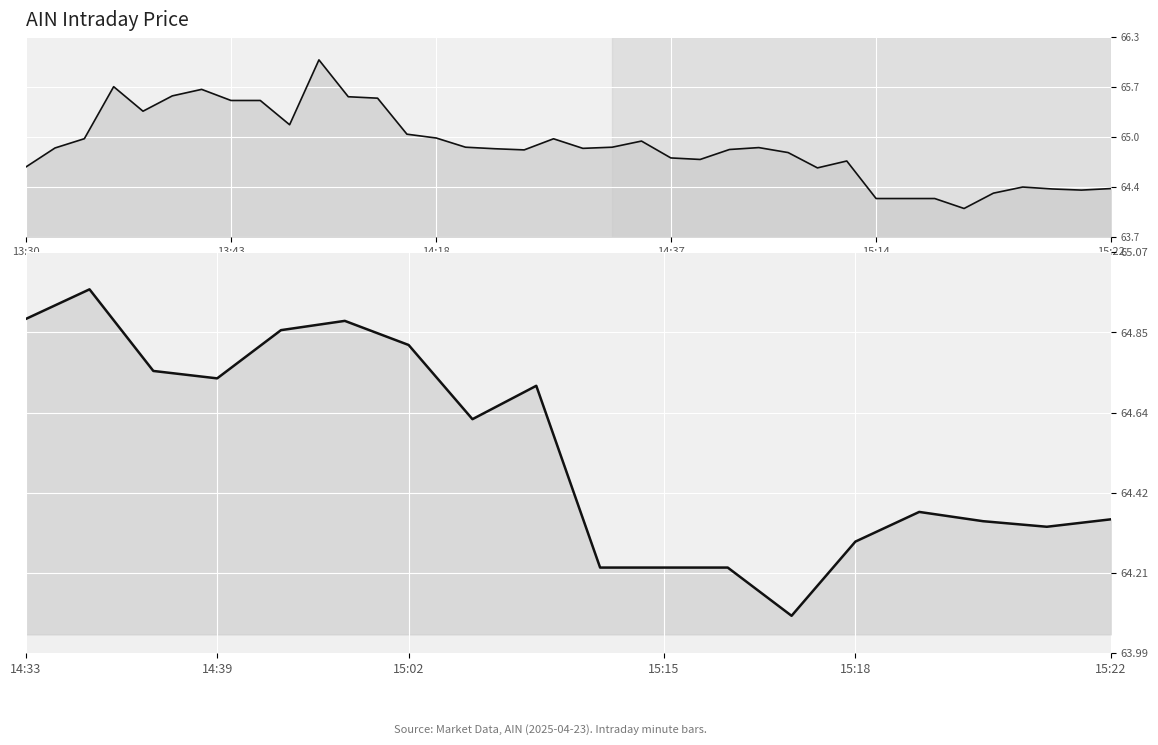

At which category does Close reach its first local valley?

13:39